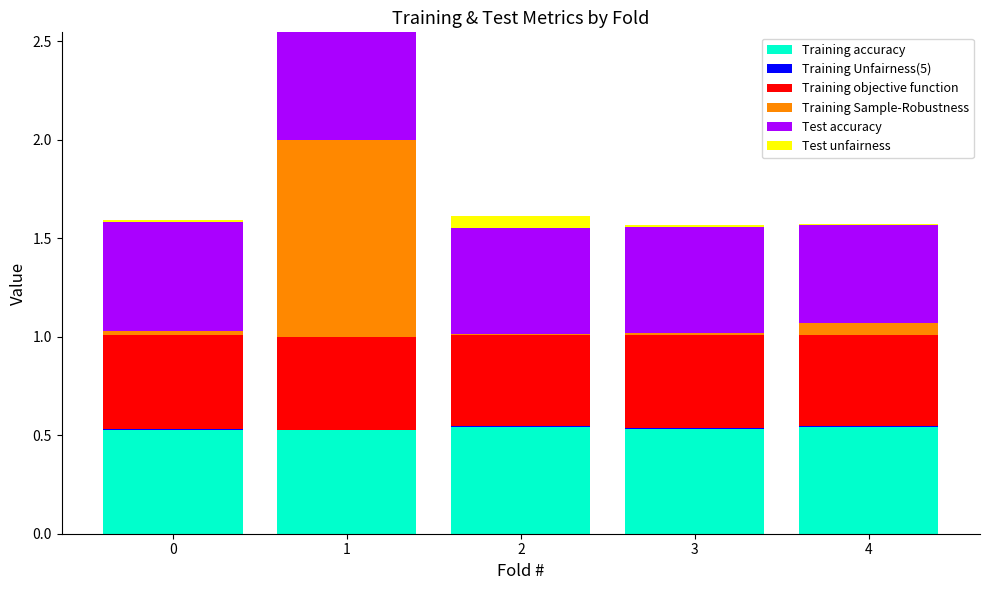

The Training accuracy series shows 0.5 at 0. True or false?

True